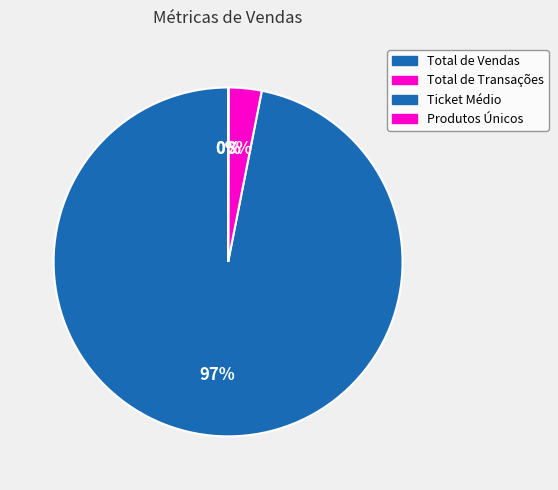

How many slices are in this pie chart?

4